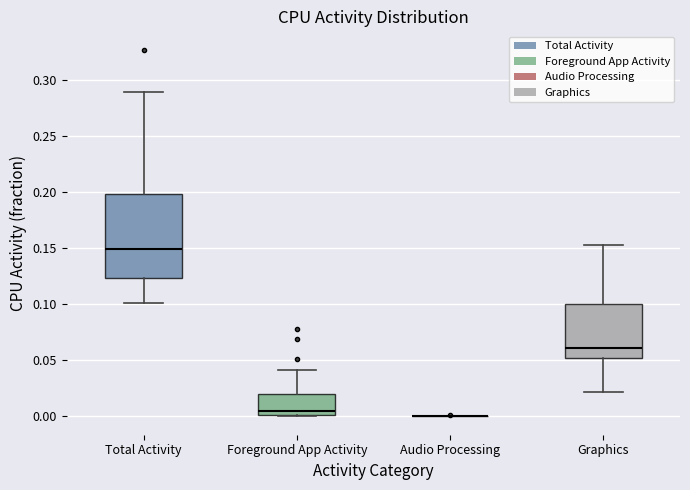

Reading left to right, transcribe this box plot: for each box, give where its median line is, the range the box spans, and where its two whiskers end, as read against the y-axis. The values are not printed on the chart, so give them approximately, as read against the axis.

Total Activity: median 0.150, box 0.125 to 0.200, whiskers 0.100 to 0.290
Foreground App Activity: median 0.005, box 0.000 to 0.020, whiskers 0.000 to 0.040
Audio Processing: box collapsed to a line at 0.000, whiskers 0.000 to 0.000
Graphics: median 0.060, box 0.050 to 0.100, whiskers 0.020 to 0.155